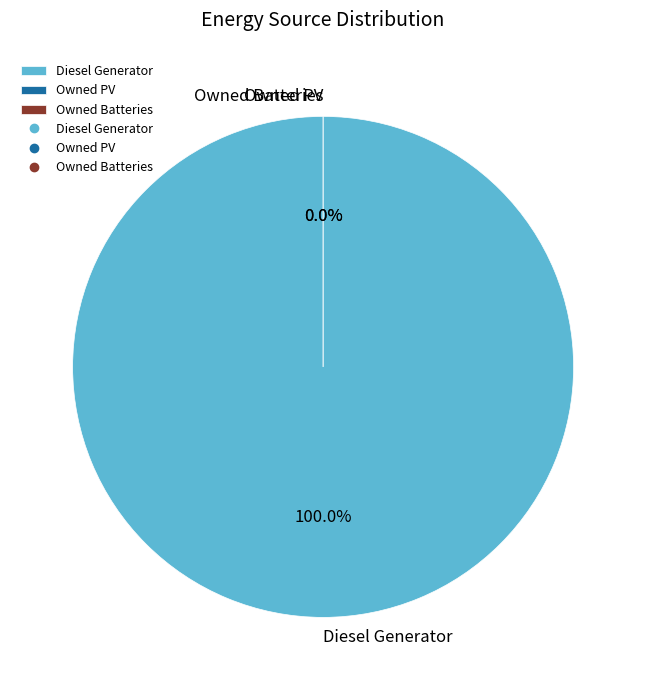

To the nearest percent, what percentage of the pie is Diesel Generator?

100%